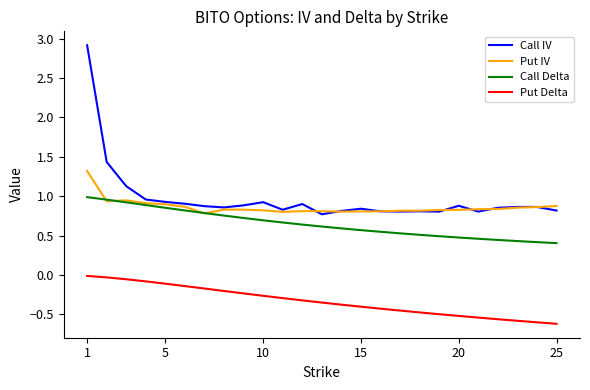

Which series has the largest total across all categories?

Call IV